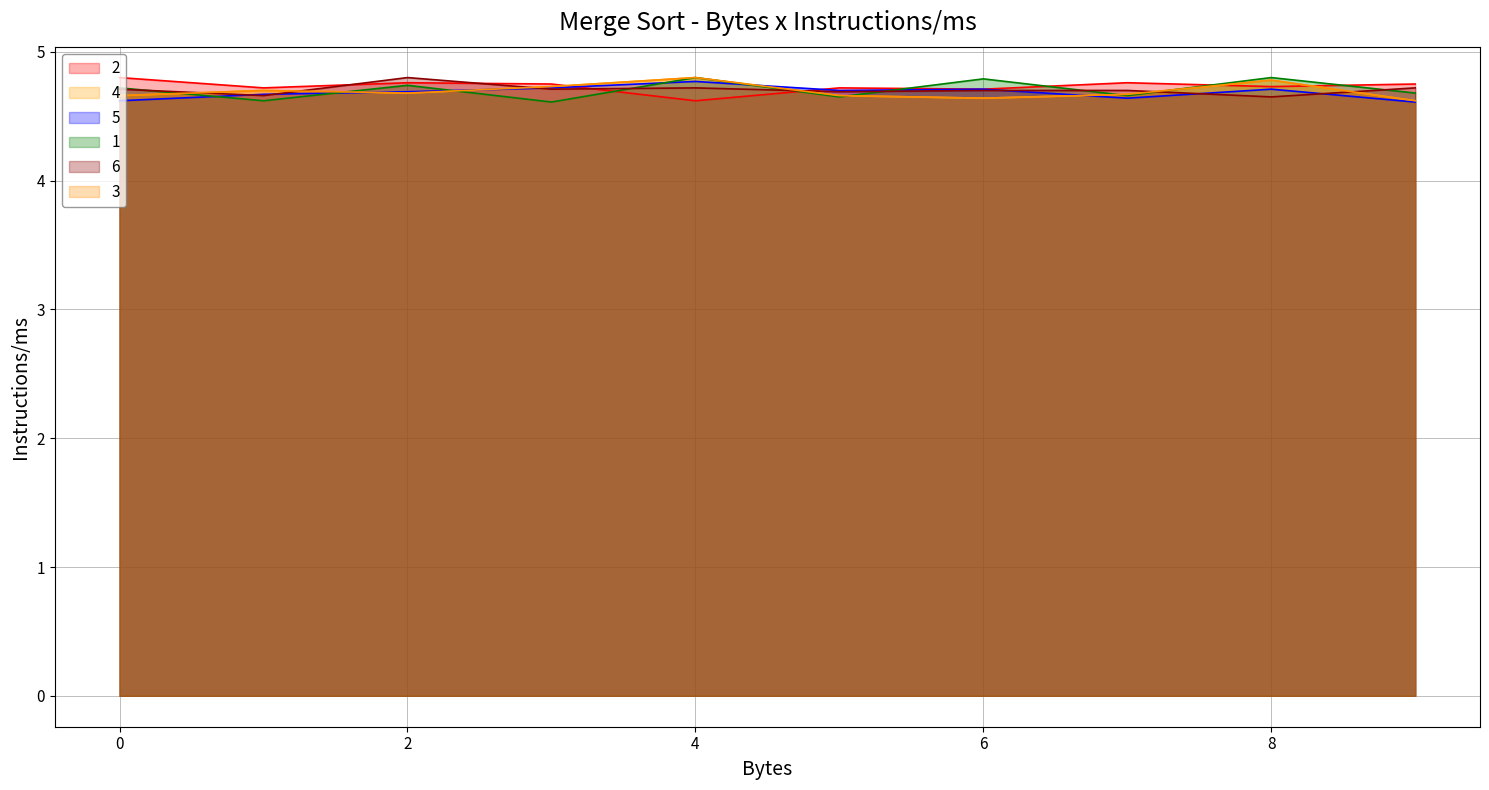

How many interior local peaks does the 2 series have?

3